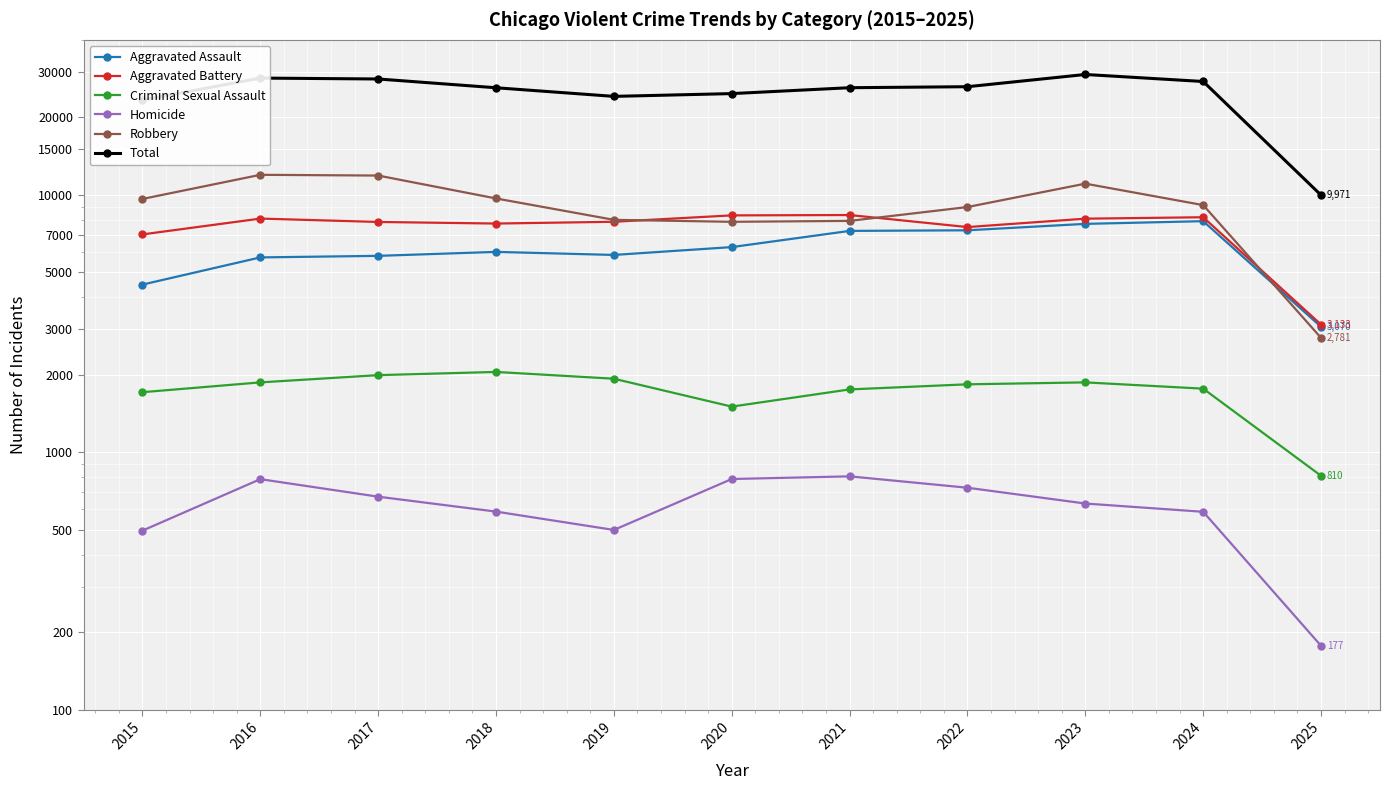

What is the value of the Criminal Sexual Assault point at the 5th from the left?

1930